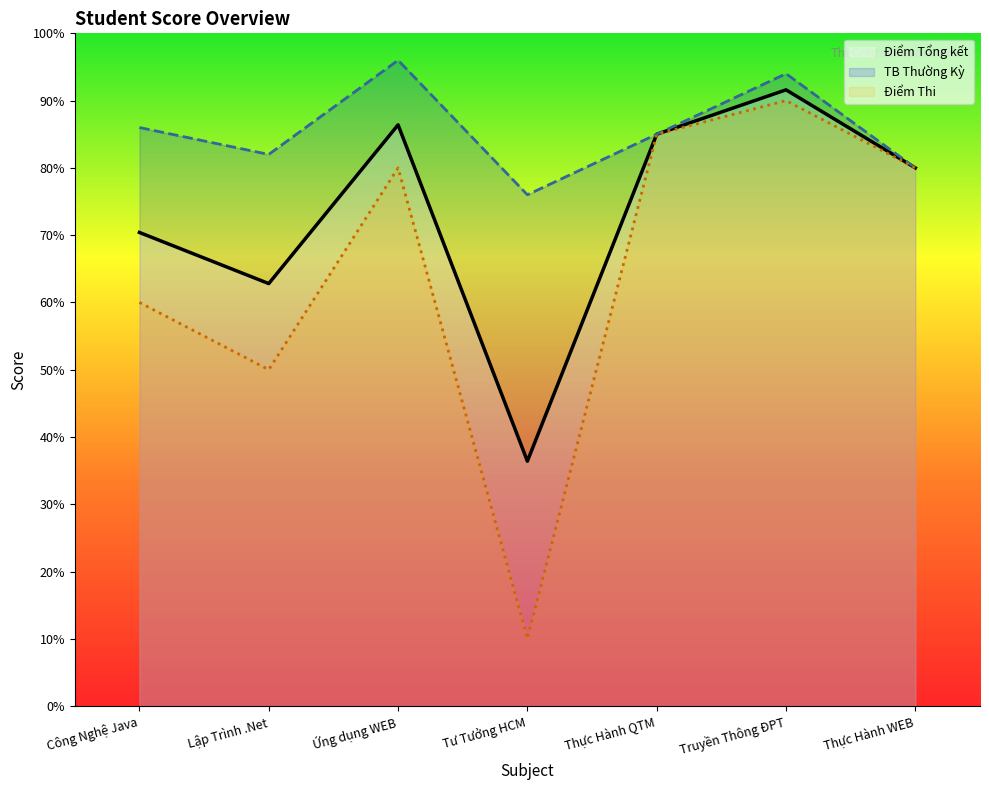

In Điểm Thi, how many points are lower than both neighbors (excluding endpoints)?

2